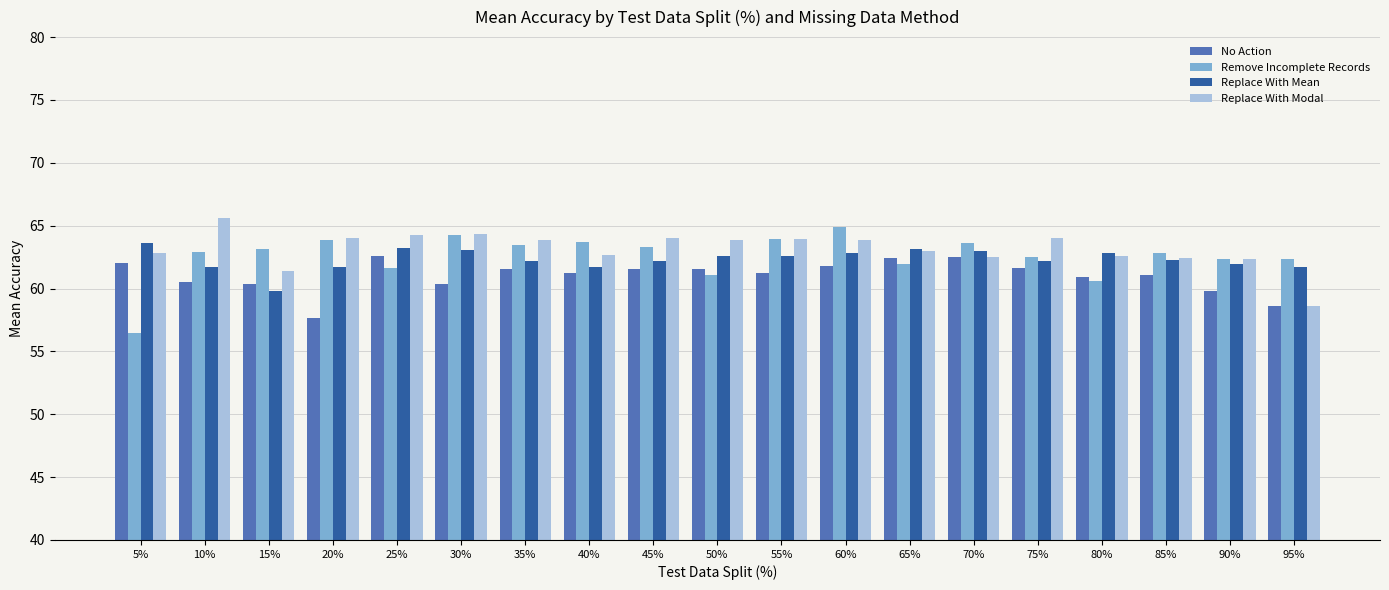

What is the difference between the highest and lowest values at 50%?

2.8